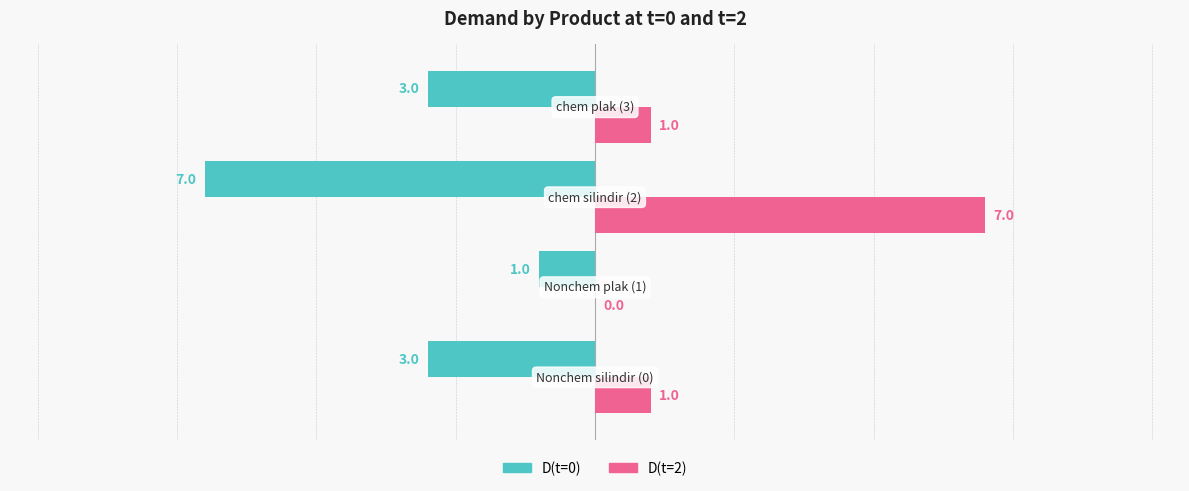

What is the sum of all D(t=2) values?

9